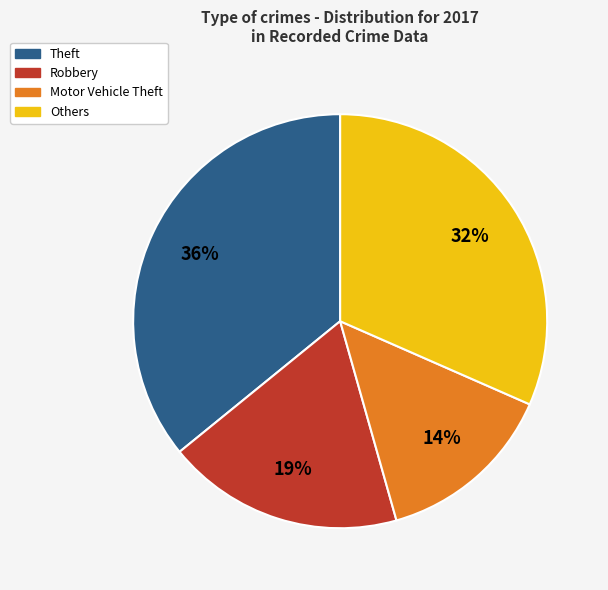

Rank the categories by value from highest to lowest.

Theft, Others, Robbery, Motor Vehicle Theft